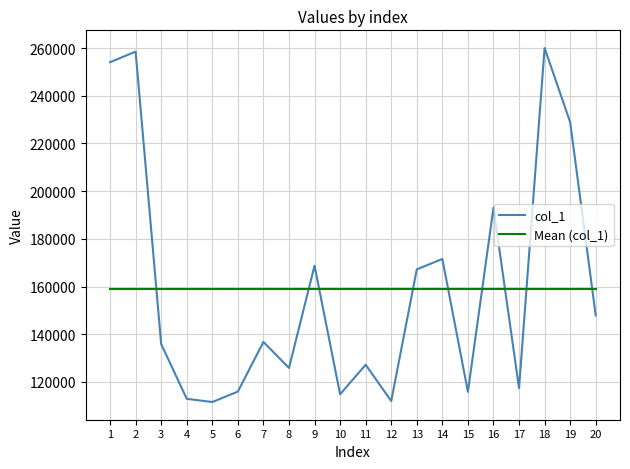

Is the value of Mean (col_1) at 7 greater than the value of col_1 at 2?

No